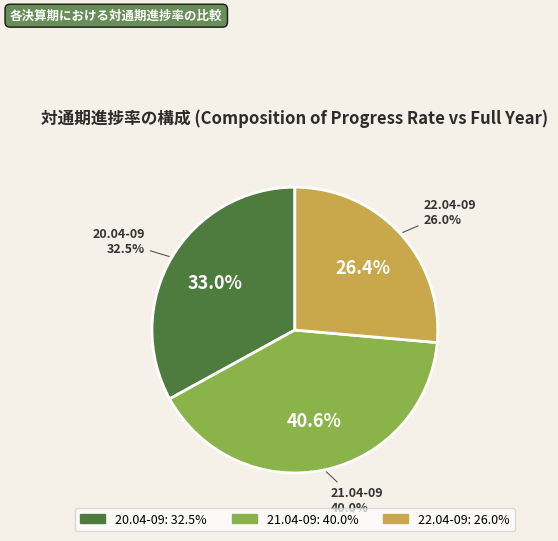

Between 21.04-09 and 22.04-09, which is larger?

21.04-09